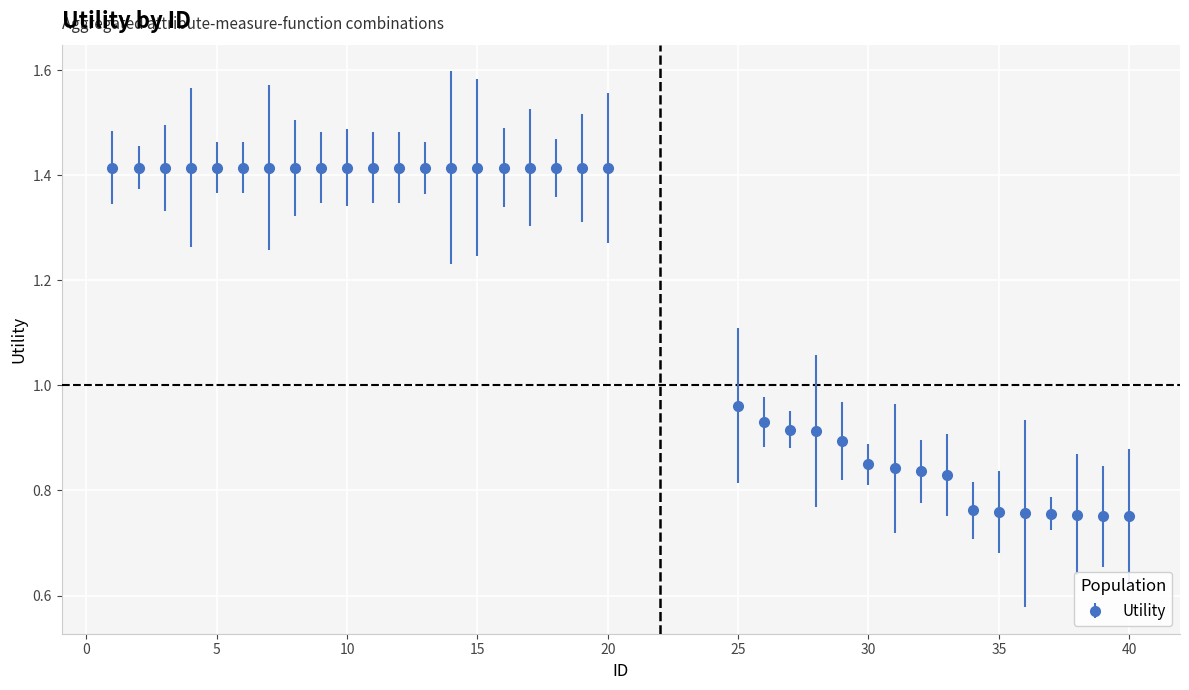

What is the average value?

1.2